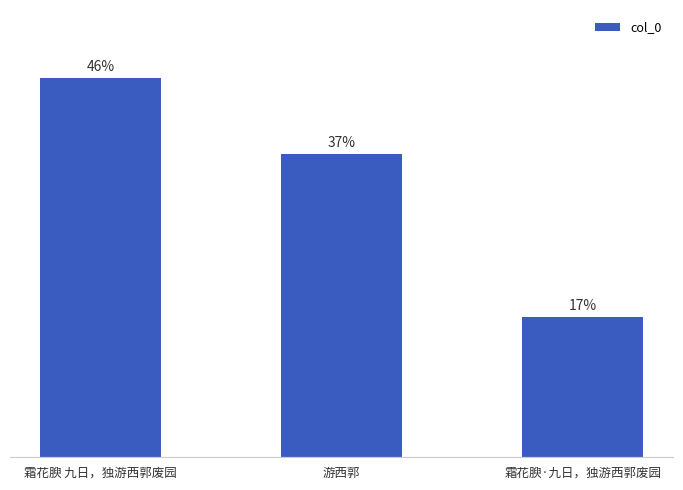

Is it true that the value at 霜花腴·九日，独游西郭废园 is 30.5?

False